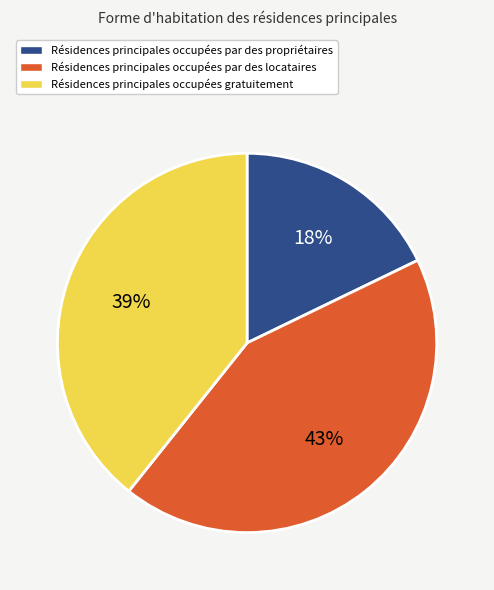

How many segments does this pie chart have?

3